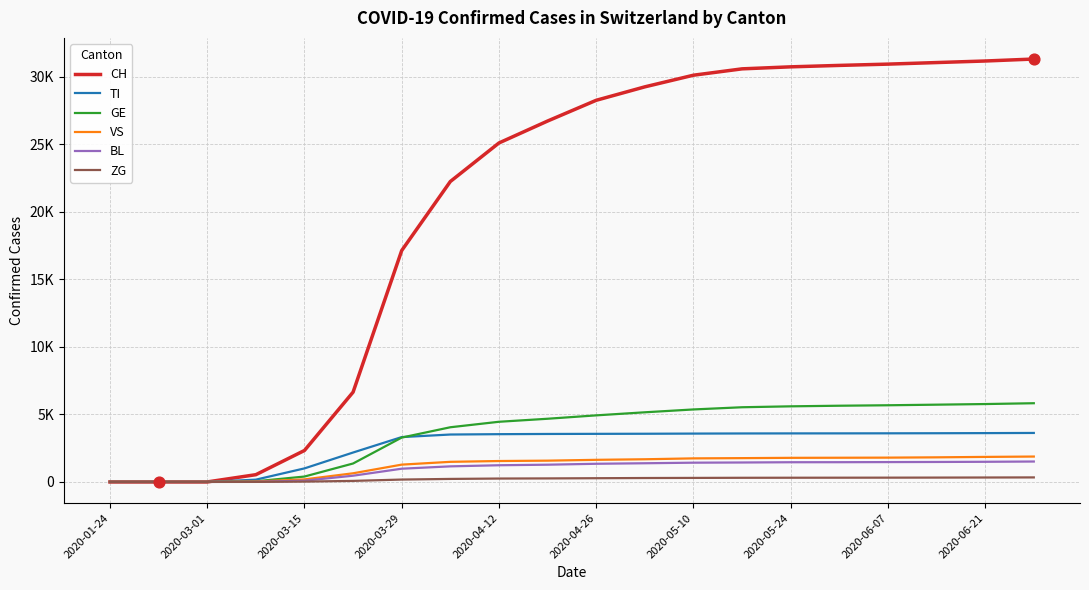

What are all the series names shown in the legend?

CH, TI, GE, VS, BL, ZG